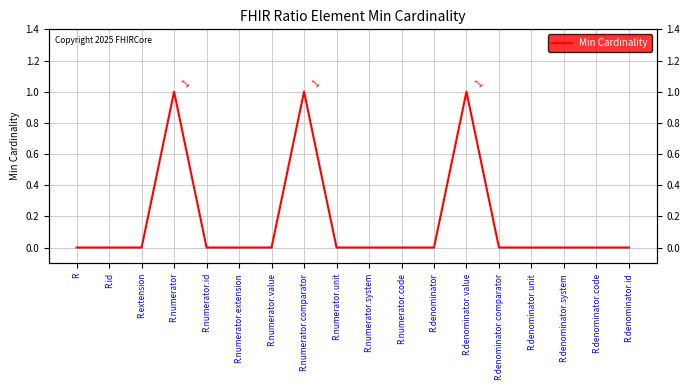

List the labels in order of value, smallest first.

R, R.id, R.extension, R.numerator.id, R.numerator.extension, R.numerator.value, R.numerator.unit, R.numerator.system, R.numerator.code, R.denominator, R.denominator.comparator, R.denominator.unit, R.denominator.system, R.denominator.code, R.denominator.id, R.numerator, R.numerator.comparator, R.denominator.value